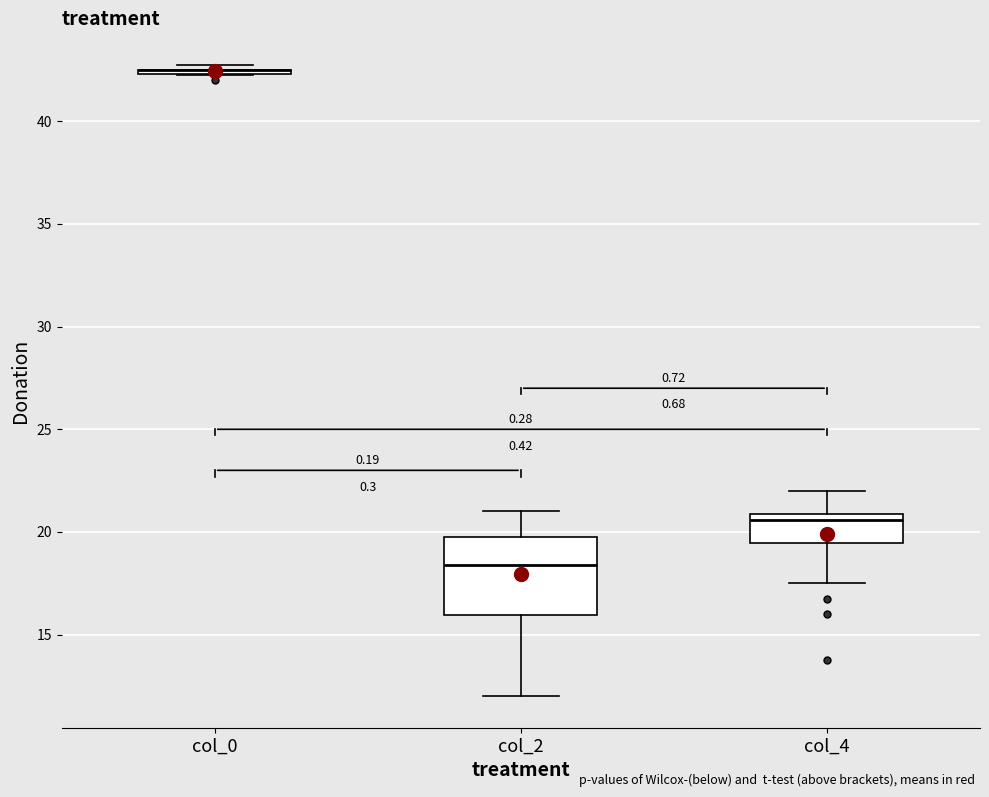

Where is the lower edge of the box for col_4 on the y-axis? The values are not printed on the chart, so give them approximately, as read against the axis.

19.5